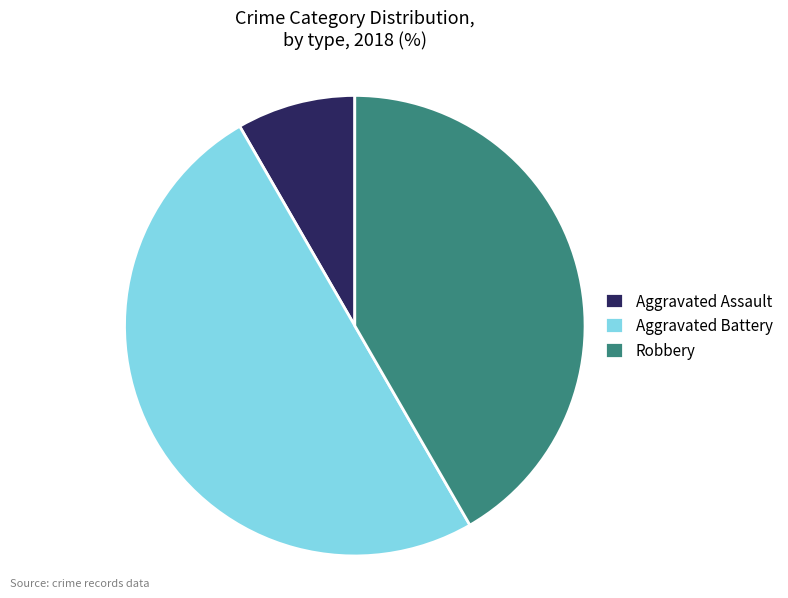

Which has a higher value, Aggravated Assault or Robbery?

Robbery